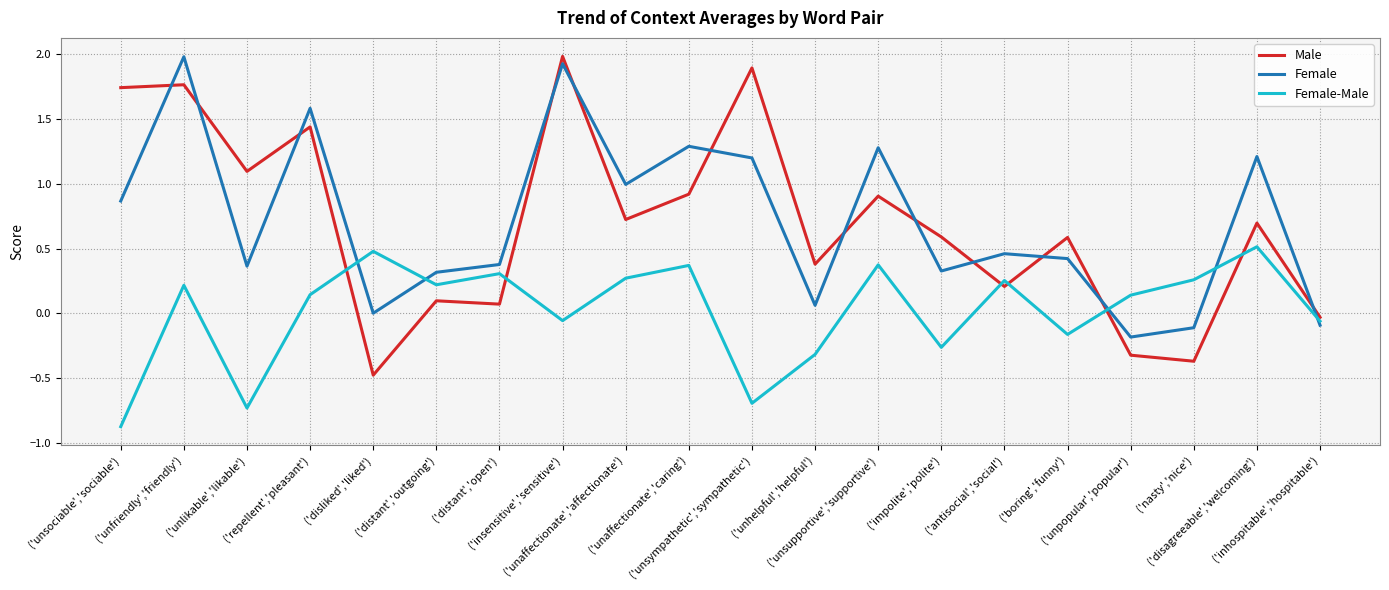

In Female-Male, how many points are lower than both neighbors (excluding endpoints)?

6